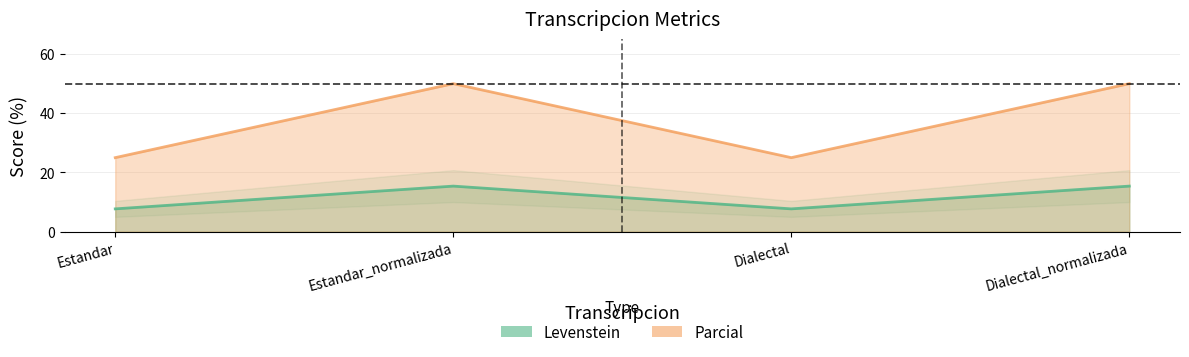

Rank the categories by Parcial value from lowest to highest.

Estandar, Dialectal, Estandar_normalizada, Dialectal_normalizada